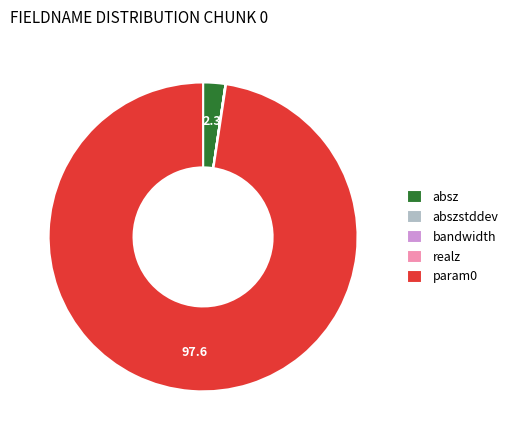

Combined, do absz and param0 account for over 50%?

Yes